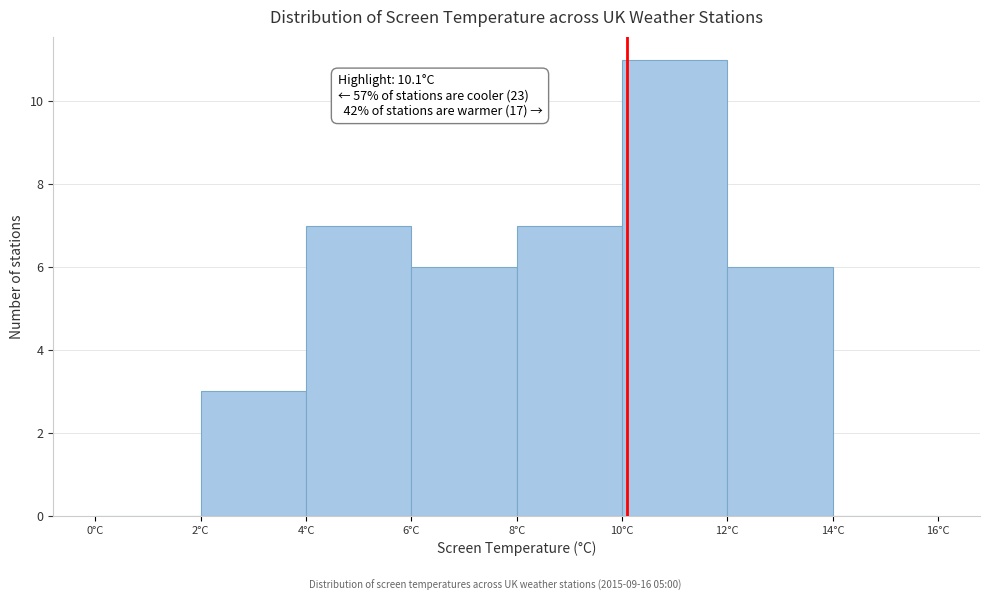

Over which range of the x-axis is the bar tallest?

10 to 12